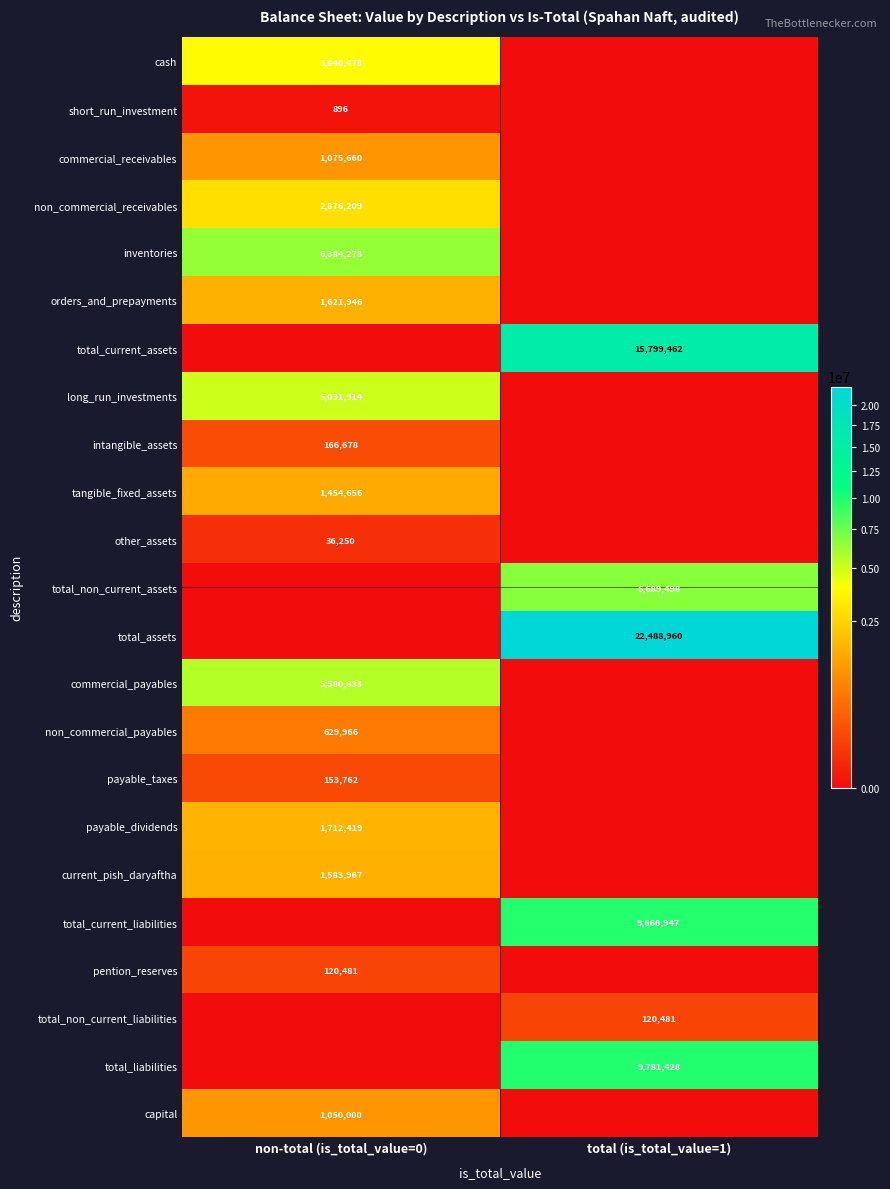

Is it true that commercial_payables equals 3900020 at non-total (is_total_value=0)?

False